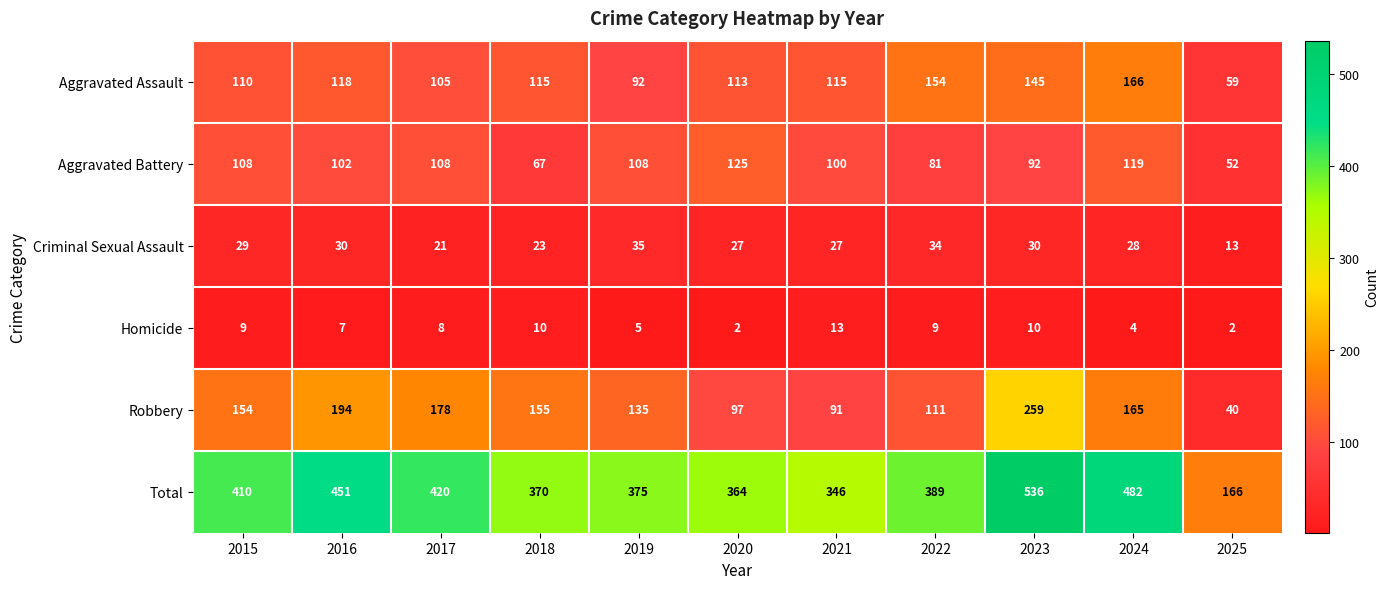

What is the difference between the maximum and minimum values in the Aggravated Assault series?

107